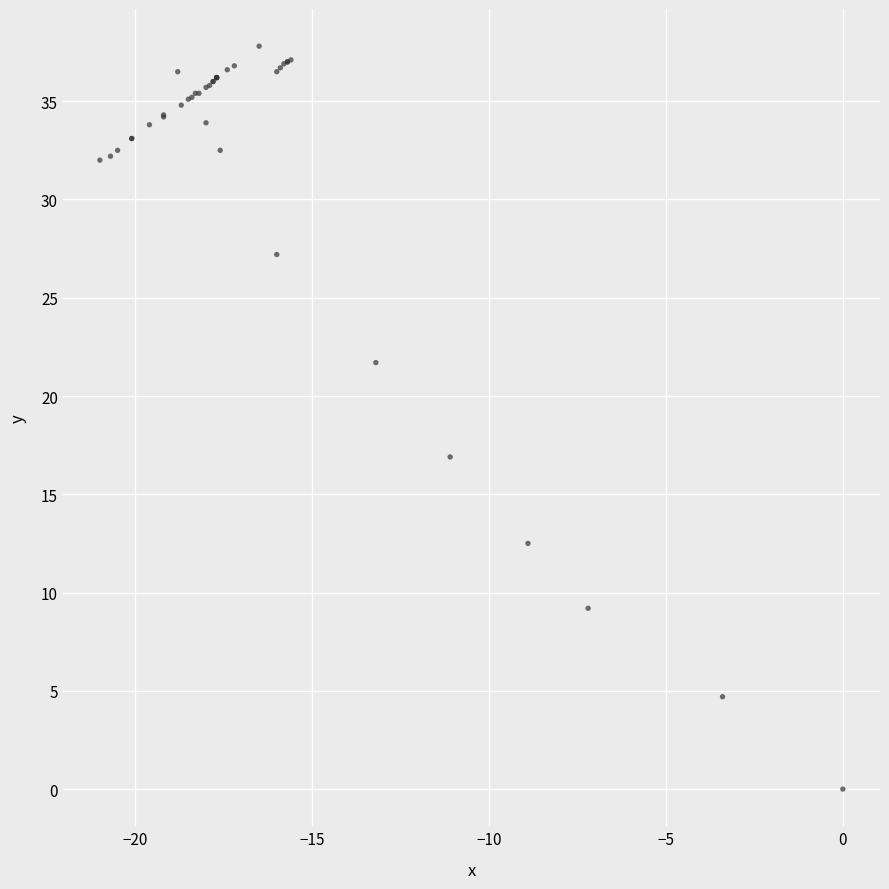

What Y value in the scatter plot is closest to 18?

16.9